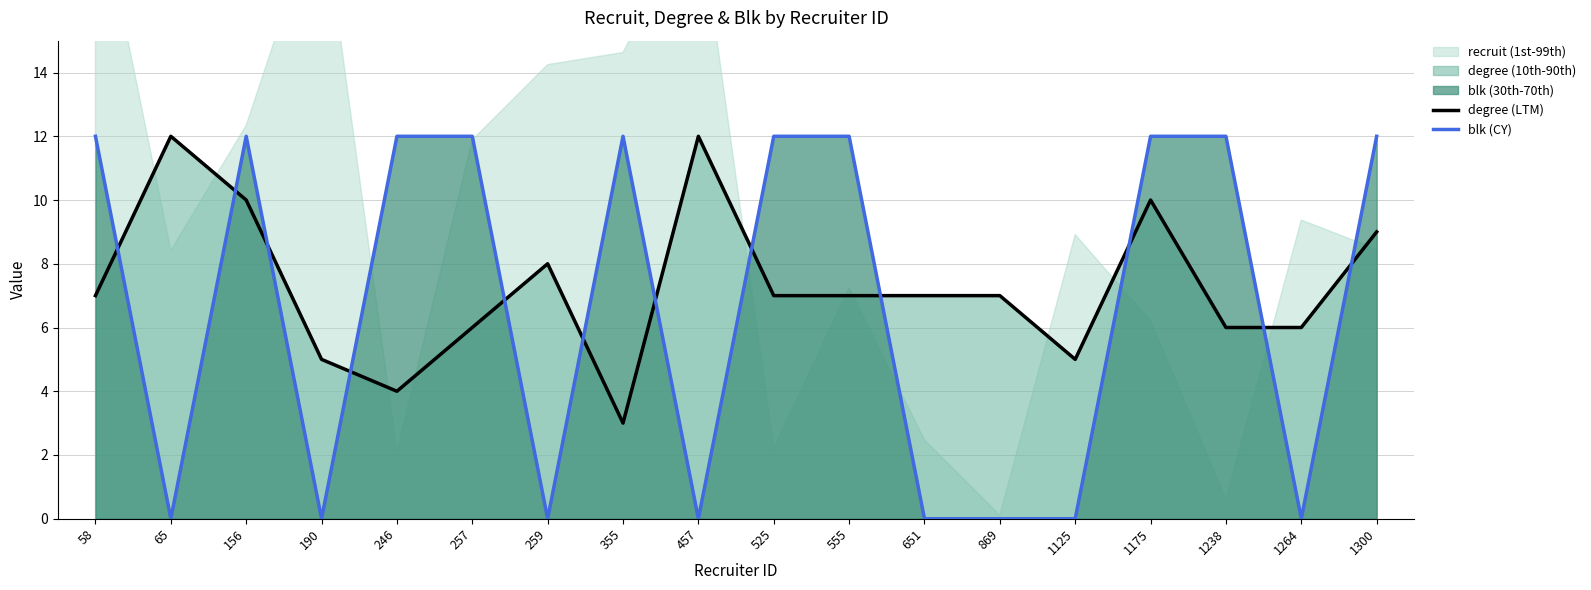

The value of blk (CY) at 651 is 0. True or false?

True